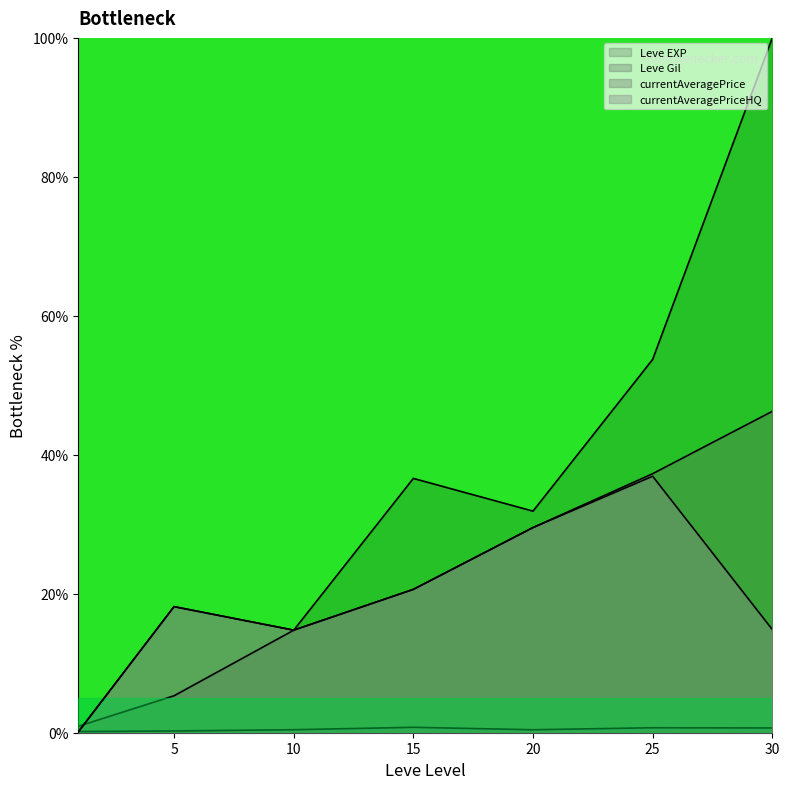

True or false: Leve Gil has a value of 0.6 at 10.

False